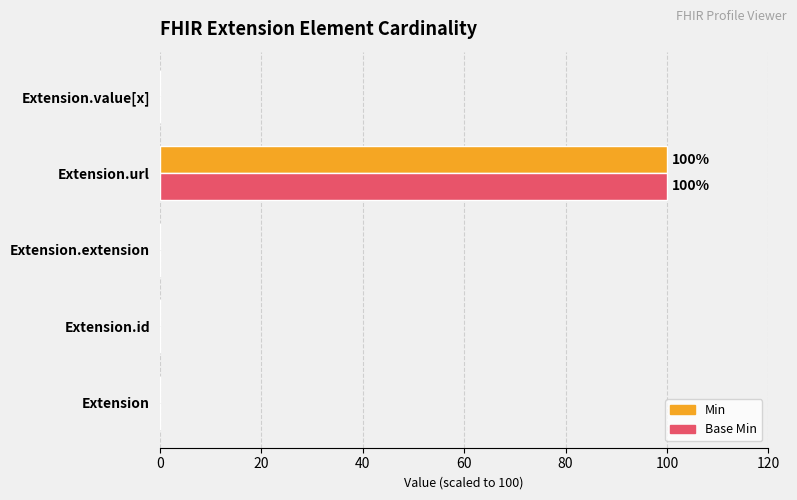

The value of Min at Extension.value[x] is 0. True or false?

True